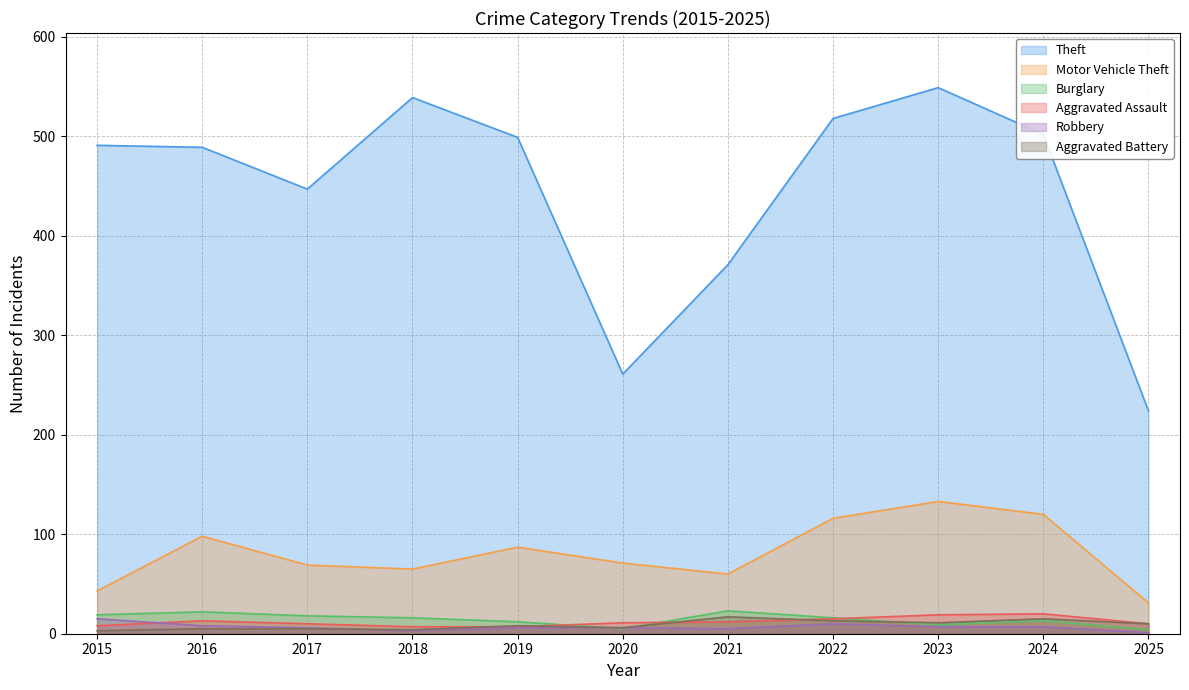

Which series has the largest range (max minus min)?

Theft